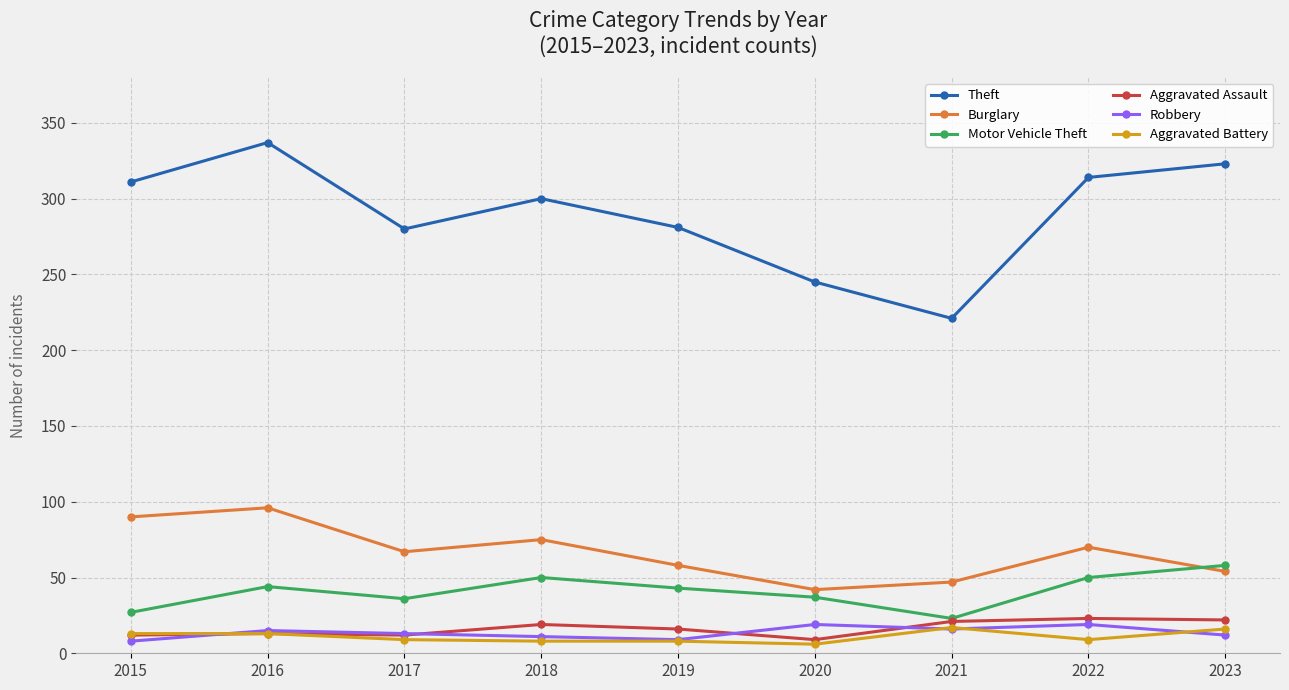

What is the maximum value for Aggravated Assault?

23